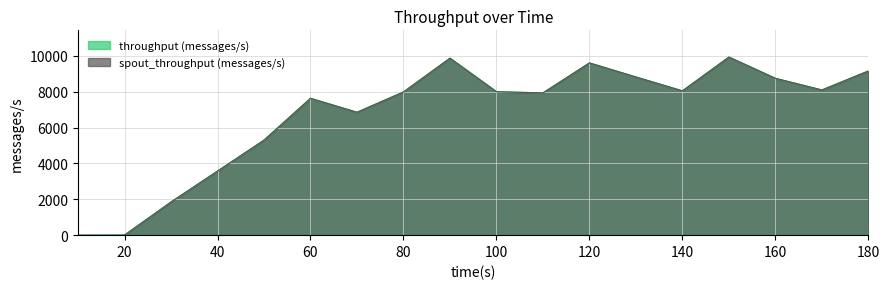

Reading left to right, transcribe all the data shown in this chart.

throughput (messages/s): 10=0	20=5	30=1853	40=3577	50=5304	60=7638	70=6859	80=7992	90=9878	100=8006	110=7939	120=9613	130=8828	140=8053	150=9939	160=8753	170=8103	180=9164
spout_throughput (messages/s): 10=0	20=5	30=1853	40=3577	50=5304	60=7638	70=6859	80=7992	90=9878	100=8006	110=7939	120=9613	130=8828	140=8053	150=9939	160=8753	170=8103	180=9164